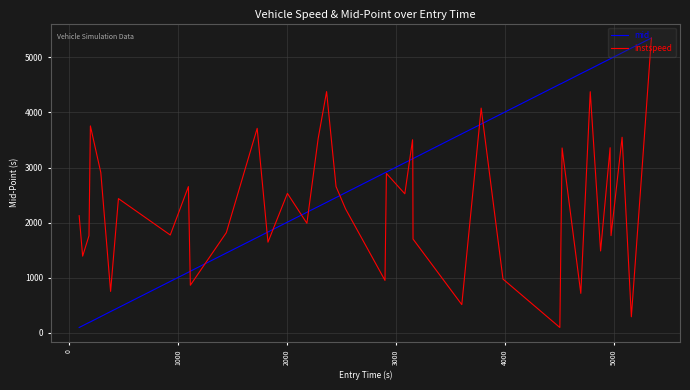

Rank the series by their average value, from highest to lowest.

mid, instspeed